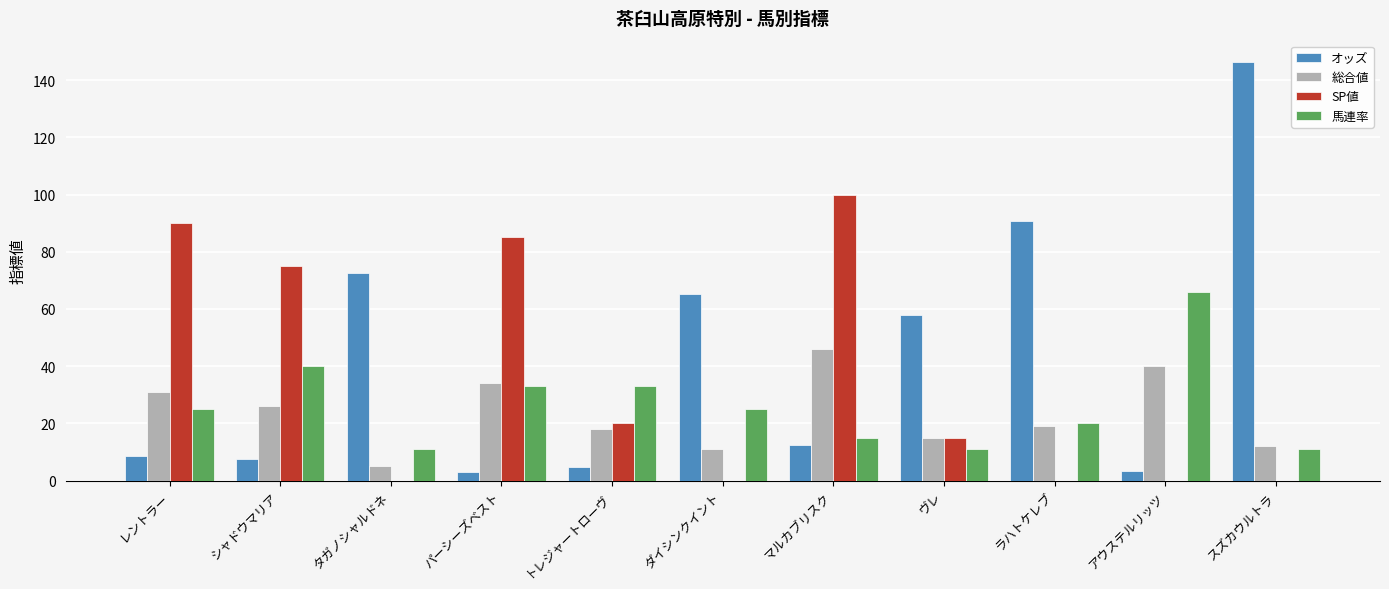

True or false: 総合値 has a value of 6.4 at ヴレ.

False